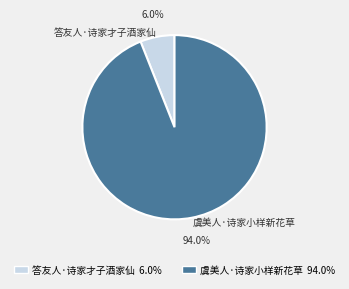

Which category has the smallest portion of the pie?

答友人·诗家才子酒家仙